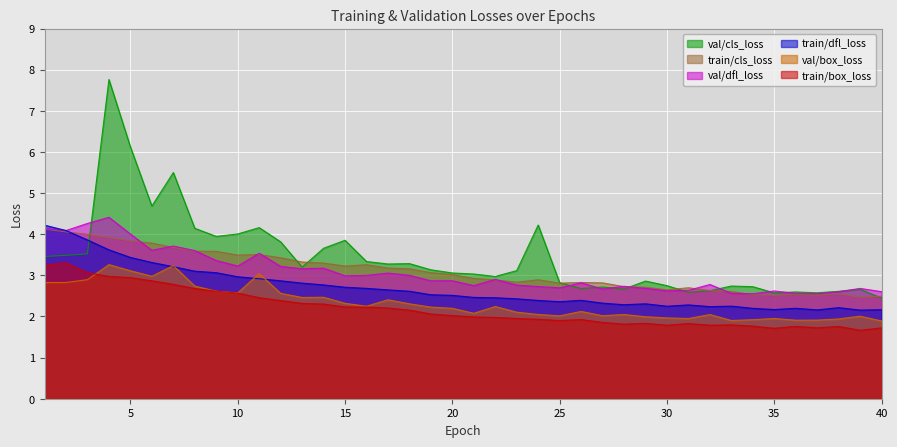

Between 24 and 38, which series saw the biggest shift?

val/cls_loss